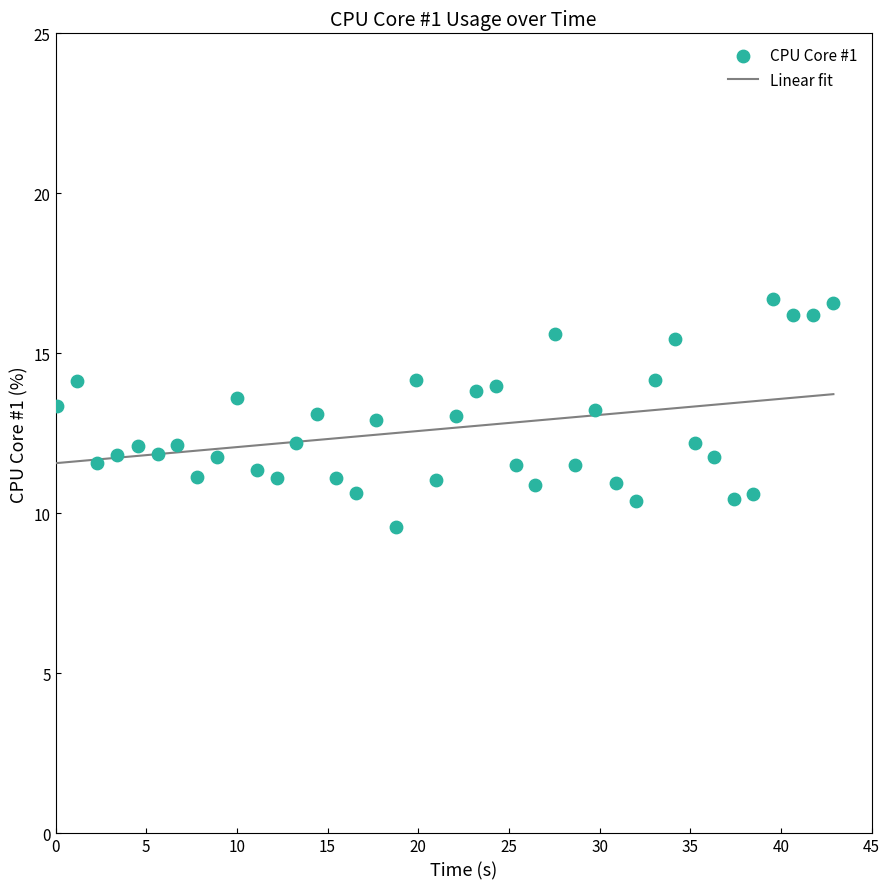

What is the range of X values (max minus min)?

42.8